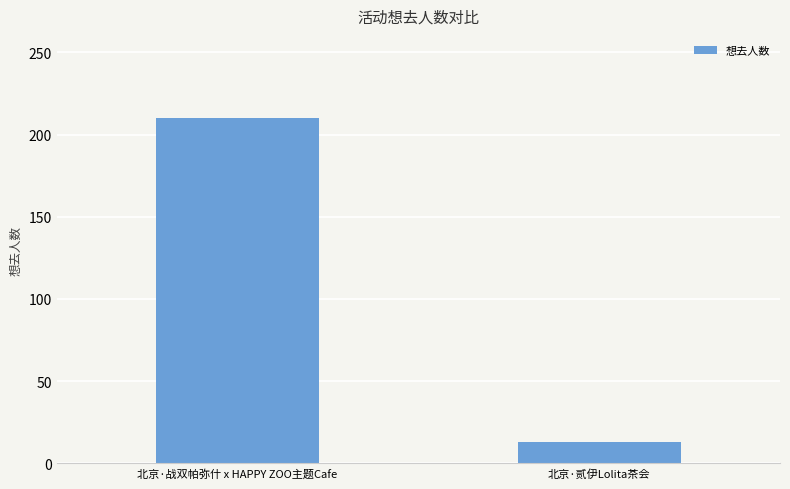

The chart shows a value of 13 at 北京·贰伊Lolita茶会. True or false?

True